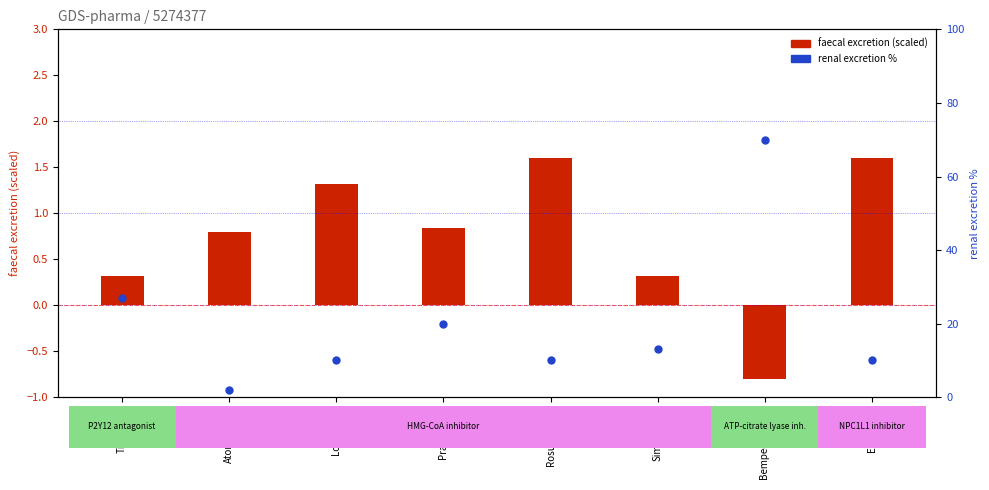

Which series contains the highest Y value?

renal excretion %